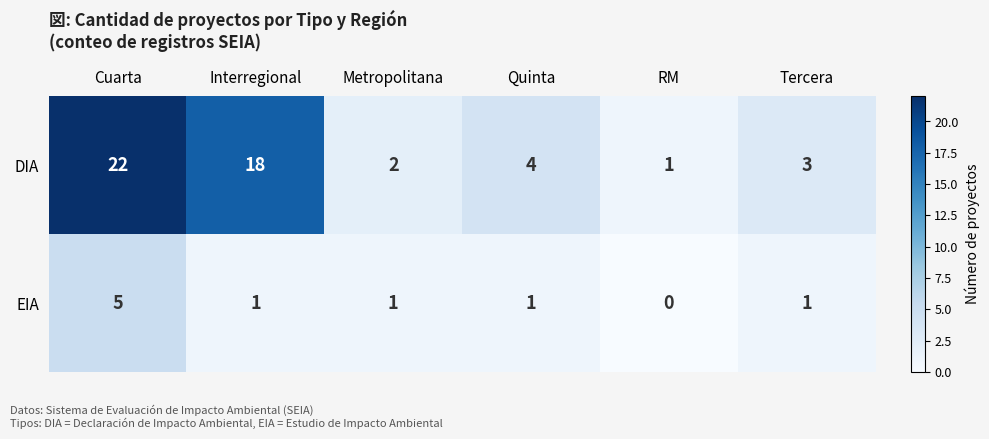

Between Cuarta and Metropolitana, which series saw the biggest shift?

DIA